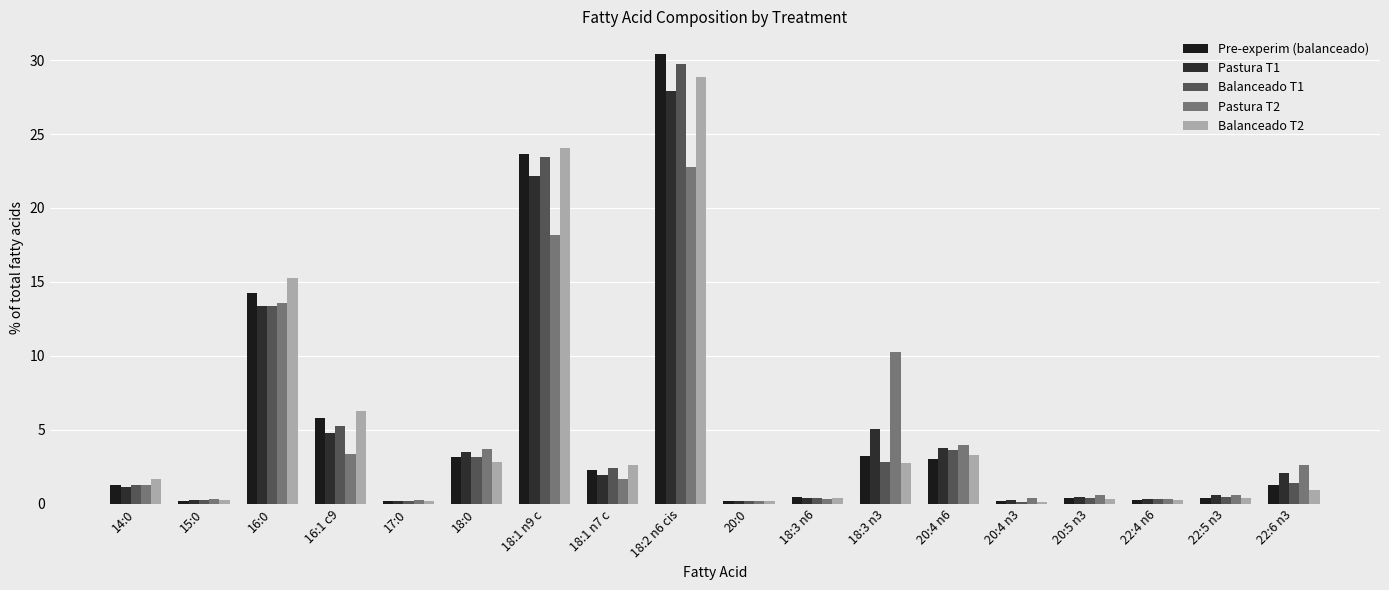

Rank the series at 14:0 from lowest to highest value.

Pastura T1, Pre-experim (balanceado), Balanceado T1, Pastura T2, Balanceado T2